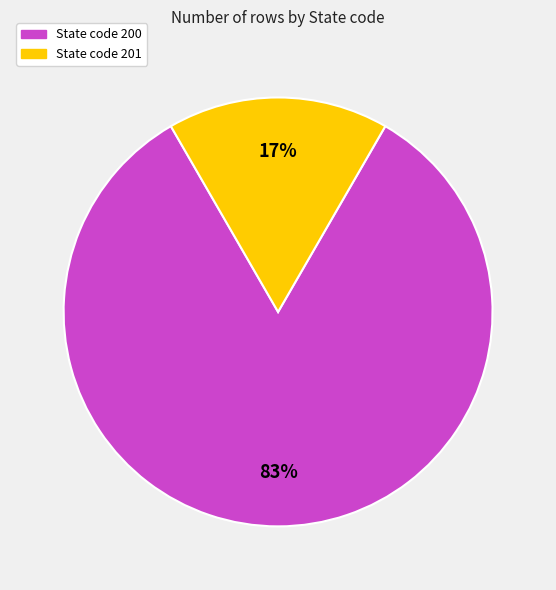

Is there any slice that represents more than half of the pie?

Yes